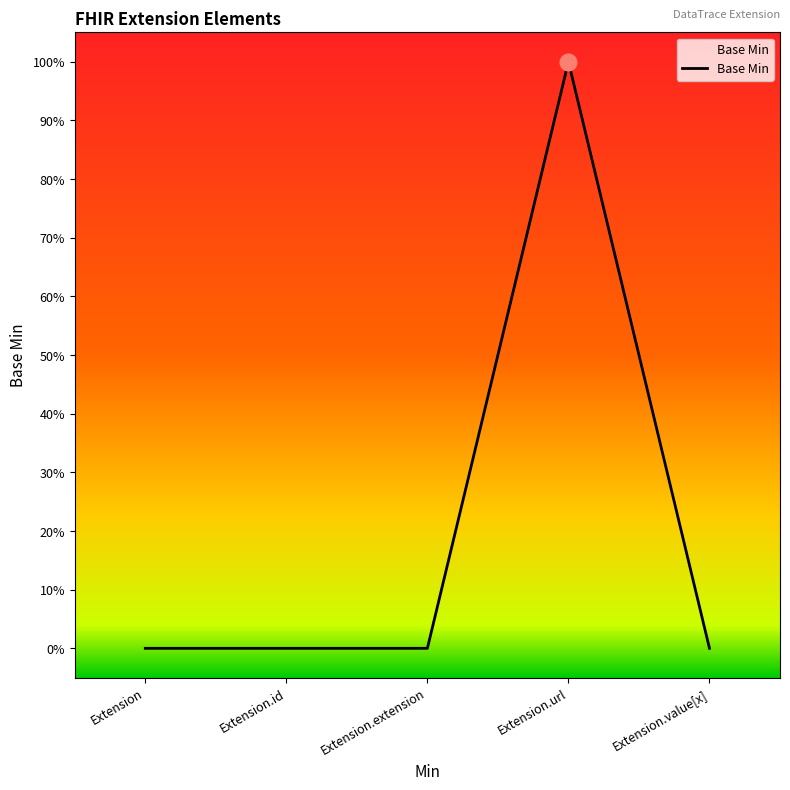

What position from the left is Extension.id?

2